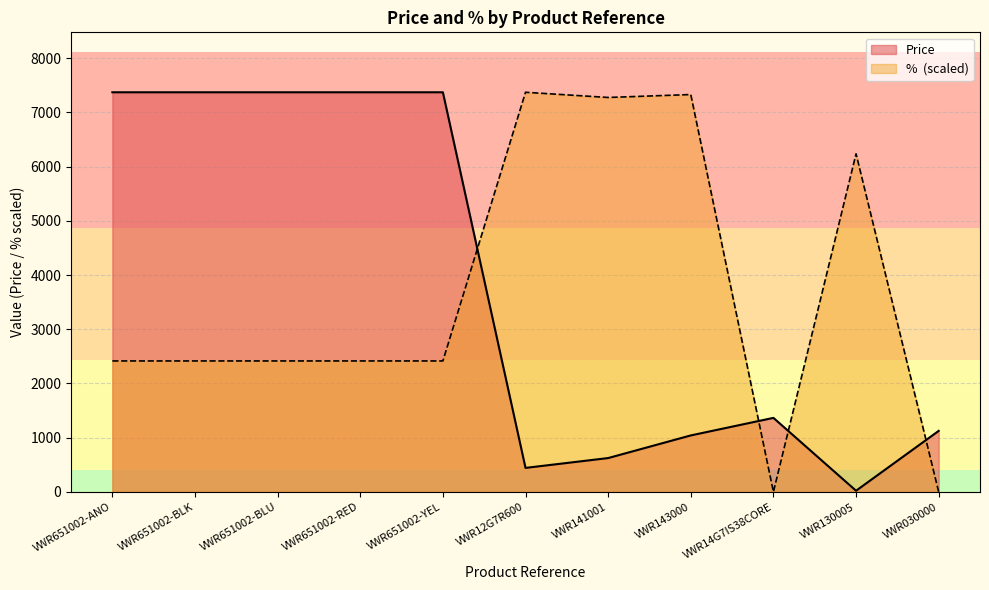

The Percentage series shows -4913.5 at VWR14G7IS38CORE. True or false?

False